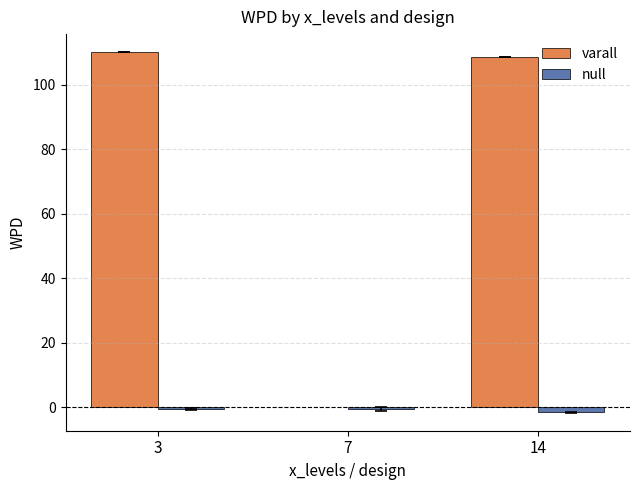

What is the sum of the varall values at 3 and 14?

218.7